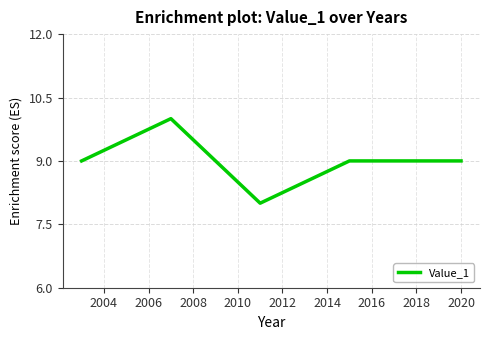

What is the average value?

9